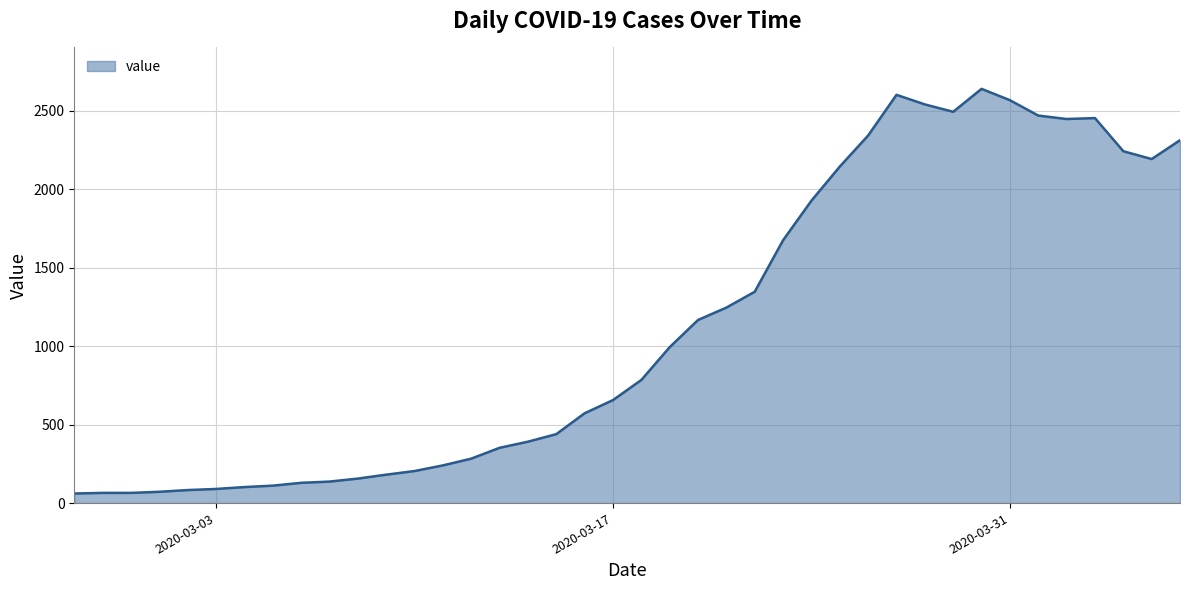

How many lines are shown in the chart?

1